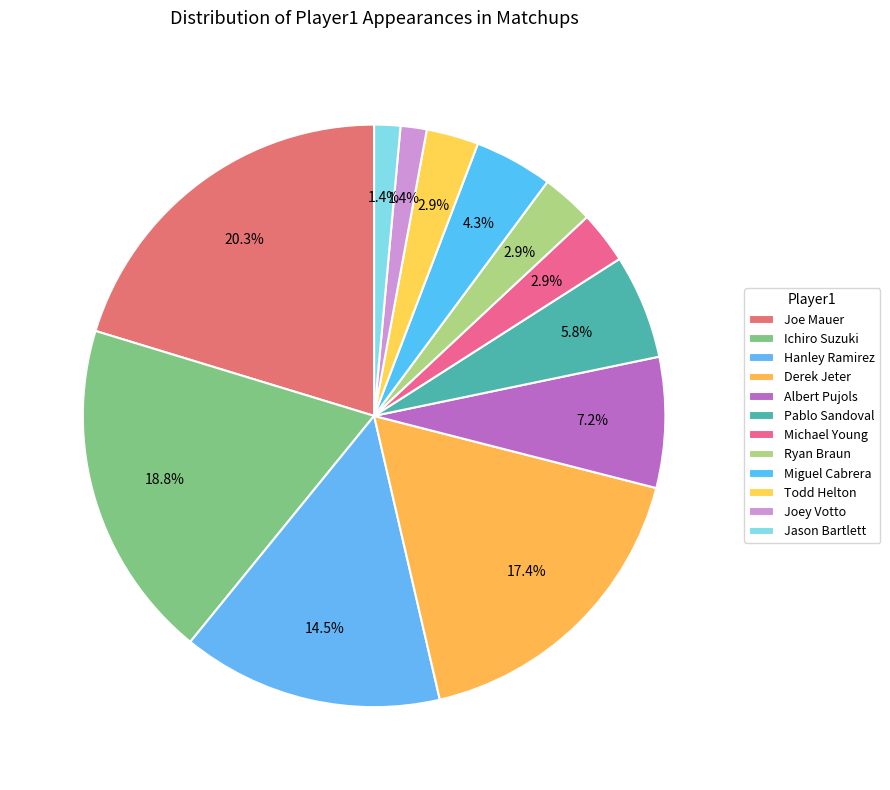

Count the number of slices in the pie.

12